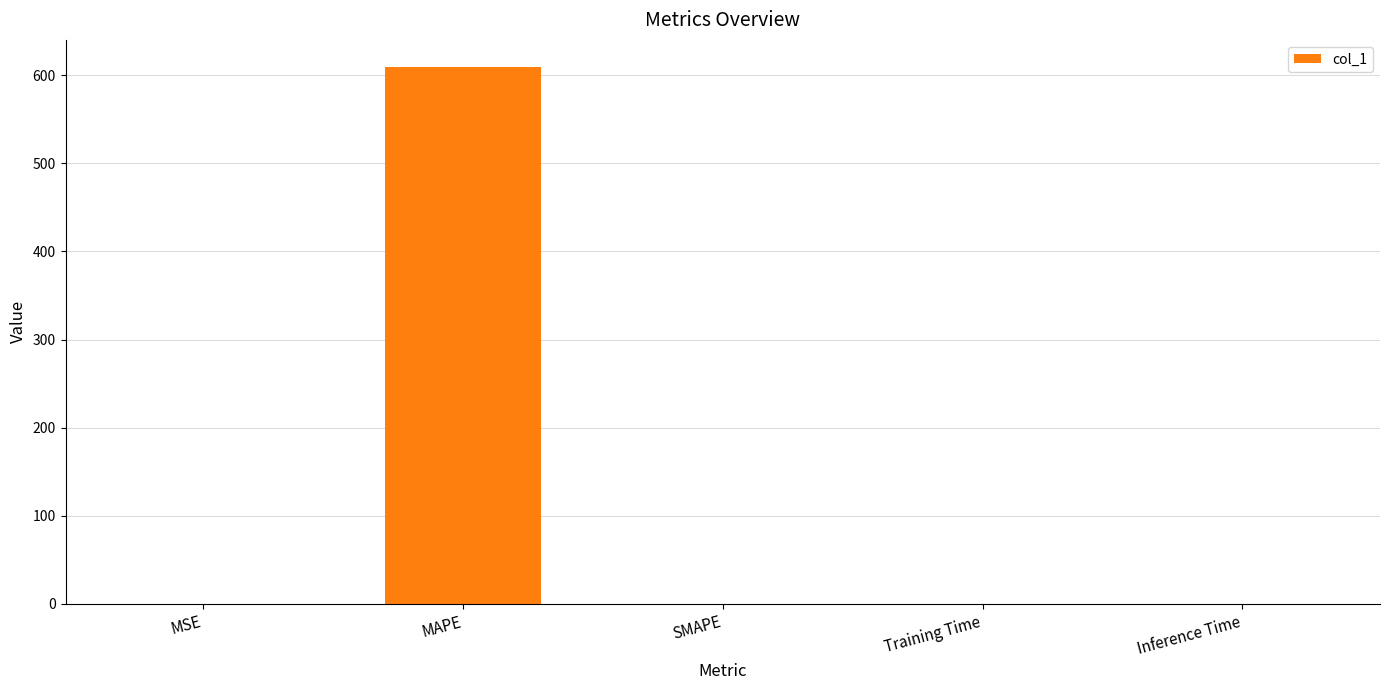

What is the sum of all values?

609.7